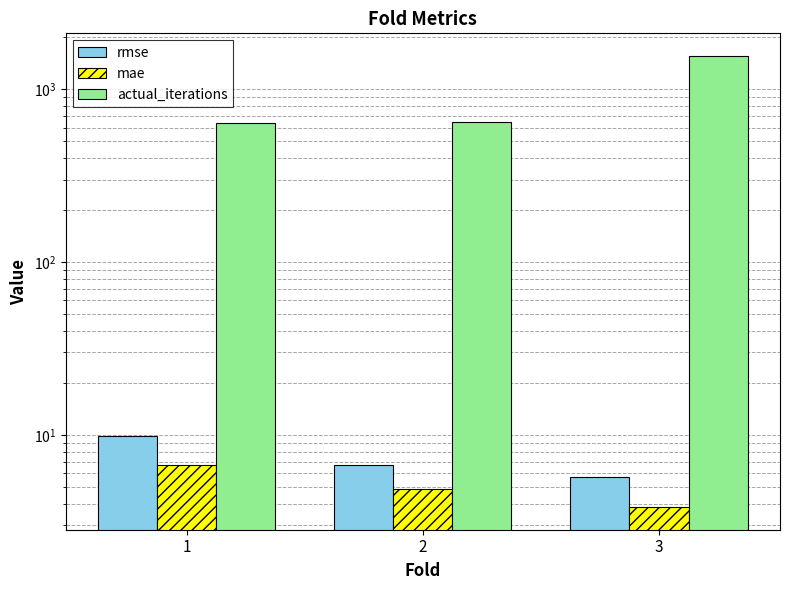

Reading left to right, what are all the values shown in this chart?

rmse: 9.8	6.7	5.7
mae: 6.7	4.9	3.8
actual_iterations: 642.0	644.0	1560.0